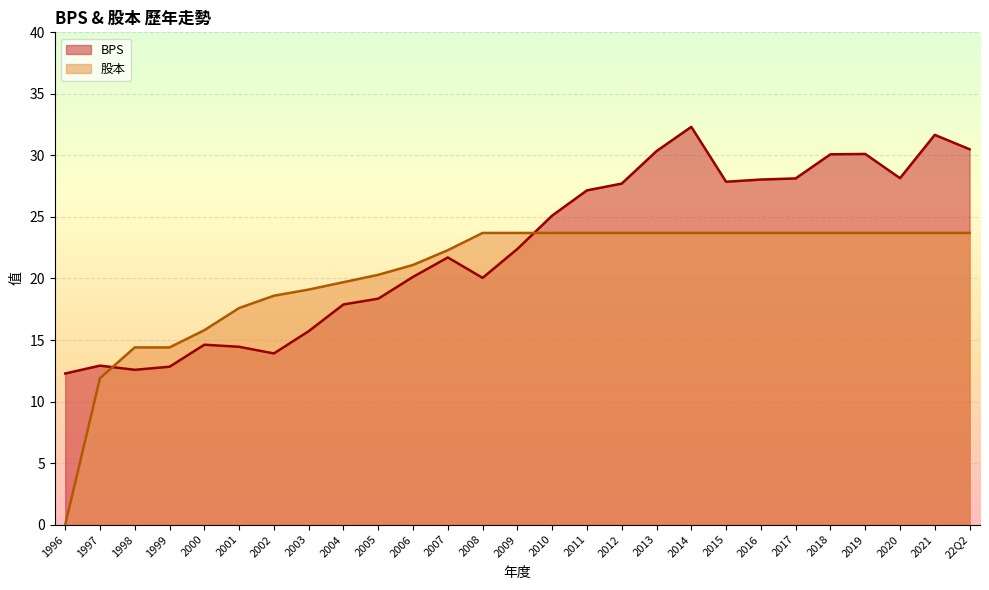

At how many categories does at least one series exceed 0?

27